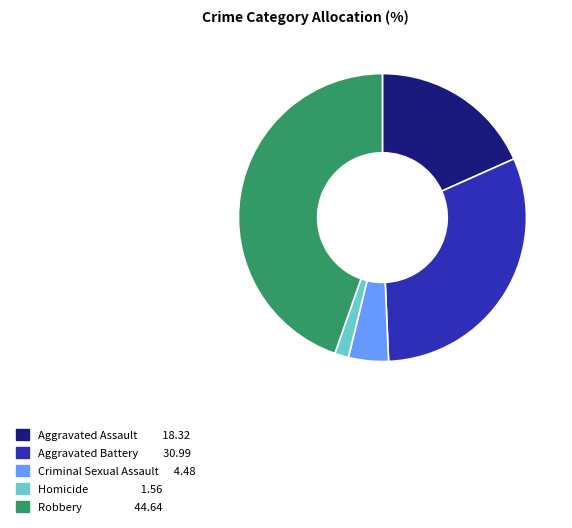

Which slice is the largest?

Robbery